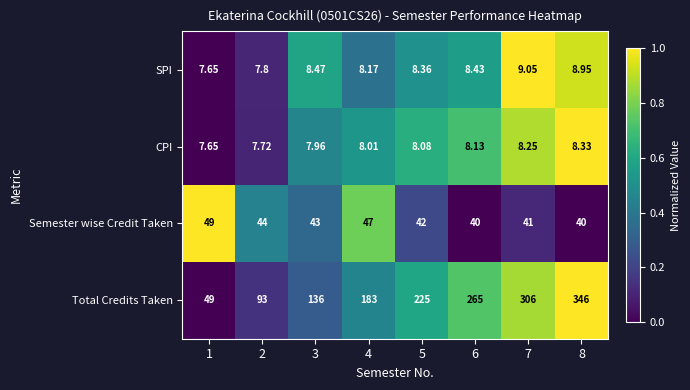

How many categories are shown in the chart?

8